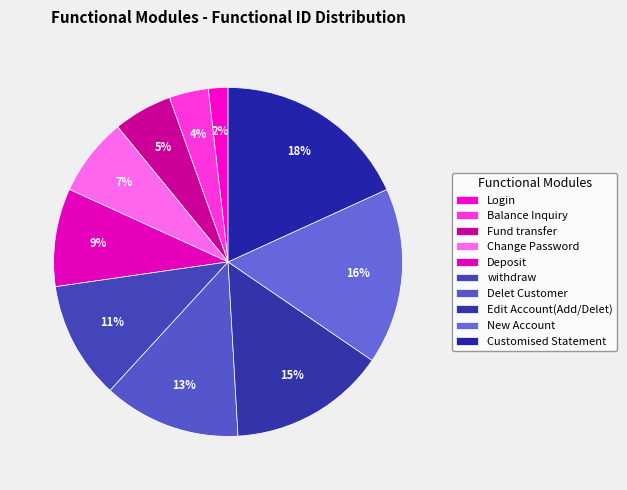

To the nearest percent, what is the difference between the largest and smallest slice percentages?

16%